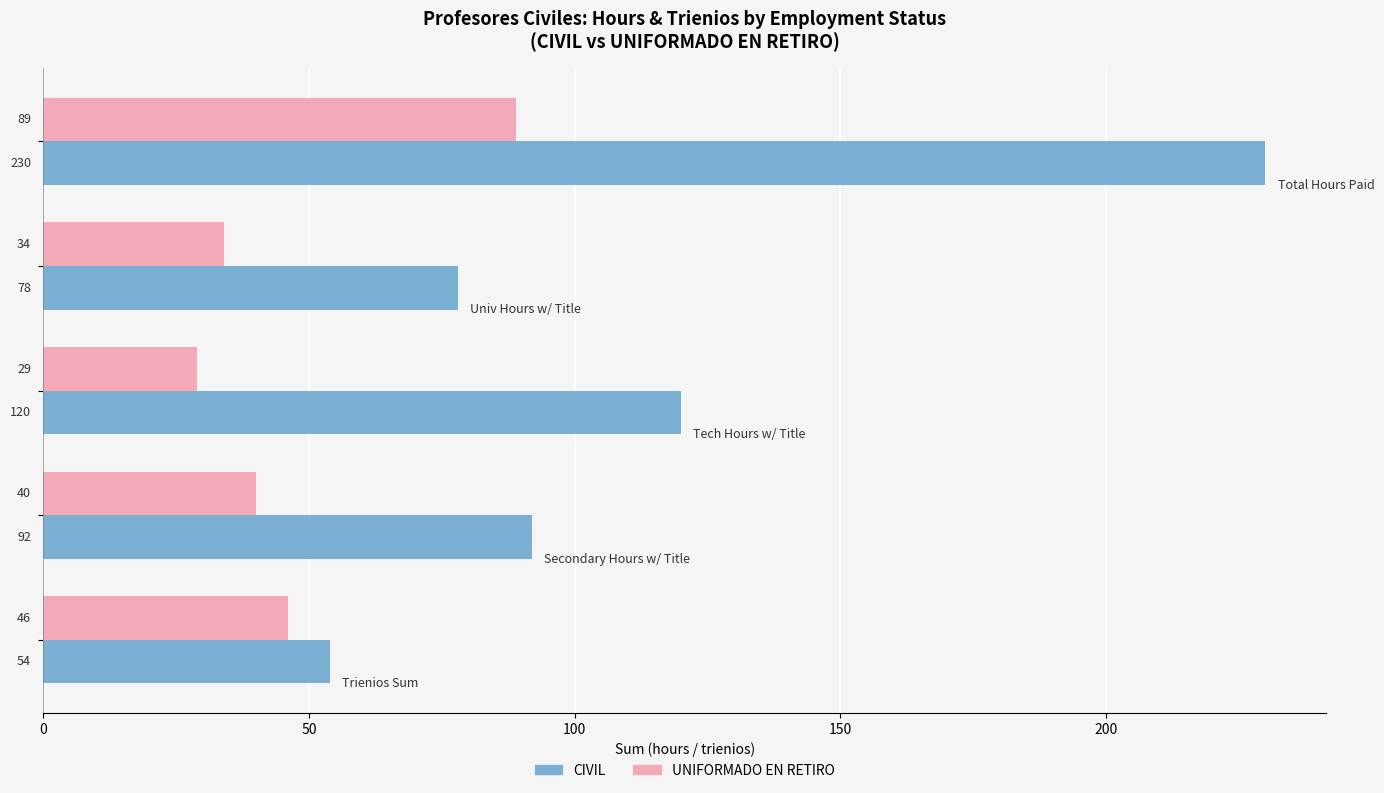

At how many categories does at least one series exceed 61?

4